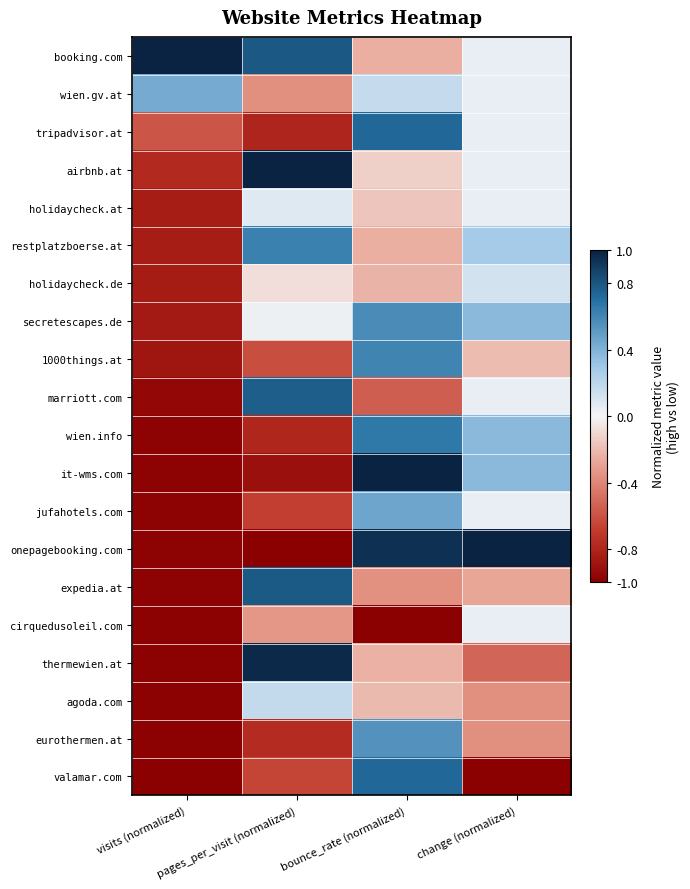

Reading left to right, what are all the values shown in this chart?

booking.com: visits (normalized)=1.0	pages_per_visit (normalized)=0.8	bounce_rate (normalized)=-0.2	change (normalized)=0.0
wien.gv.at: visits (normalized)=0.4	pages_per_visit (normalized)=-0.4	bounce_rate (normalized)=0.2	change (normalized)=0.0
tripadvisor.at: visits (normalized)=-0.6	pages_per_visit (normalized)=-0.8	bounce_rate (normalized)=0.7	change (normalized)=0.0
airbnb.at: visits (normalized)=-0.8	pages_per_visit (normalized)=1.0	bounce_rate (normalized)=-0.1	change (normalized)=0.0
holidaycheck.at: visits (normalized)=-0.8	pages_per_visit (normalized)=0.1	bounce_rate (normalized)=-0.2	change (normalized)=0.0
restplatzboerse.at: visits (normalized)=-0.8	pages_per_visit (normalized)=0.6	bounce_rate (normalized)=-0.2	change (normalized)=0.3
holidaycheck.de: visits (normalized)=-0.9	pages_per_visit (normalized)=-0.1	bounce_rate (normalized)=-0.2	change (normalized)=0.1
secretescapes.de: visits (normalized)=-0.9	pages_per_visit (normalized)=0.0	bounce_rate (normalized)=0.6	change (normalized)=0.4
1000things.at: visits (normalized)=-0.9	pages_per_visit (normalized)=-0.6	bounce_rate (normalized)=0.6	change (normalized)=-0.2
marriott.com: visits (normalized)=-1.0	pages_per_visit (normalized)=0.8	bounce_rate (normalized)=-0.5	change (normalized)=0.0
wien.info: visits (normalized)=-1.0	pages_per_visit (normalized)=-0.8	bounce_rate (normalized)=0.7	change (normalized)=0.4
it-wms.com: visits (normalized)=-1.0	pages_per_visit (normalized)=-0.9	bounce_rate (normalized)=1.0	change (normalized)=0.4
jufahotels.com: visits (normalized)=-1.0	pages_per_visit (normalized)=-0.7	bounce_rate (normalized)=0.5	change (normalized)=0.0
onepagebooking.com: visits (normalized)=-1.0	pages_per_visit (normalized)=-1.0	bounce_rate (normalized)=0.9	change (normalized)=1.0
expedia.at: visits (normalized)=-1.0	pages_per_visit (normalized)=0.8	bounce_rate (normalized)=-0.4	change (normalized)=-0.3
cirquedusoleil.com: visits (normalized)=-1.0	pages_per_visit (normalized)=-0.3	bounce_rate (normalized)=-1.0	change (normalized)=0.0
thermewien.at: visits (normalized)=-1.0	pages_per_visit (normalized)=1.0	bounce_rate (normalized)=-0.2	change (normalized)=-0.5
agoda.com: visits (normalized)=-1.0	pages_per_visit (normalized)=0.2	bounce_rate (normalized)=-0.2	change (normalized)=-0.4
eurothermen.at: visits (normalized)=-1.0	pages_per_visit (normalized)=-0.8	bounce_rate (normalized)=0.5	change (normalized)=-0.4
valamar.com: visits (normalized)=-1.0	pages_per_visit (normalized)=-0.7	bounce_rate (normalized)=0.7	change (normalized)=-1.0